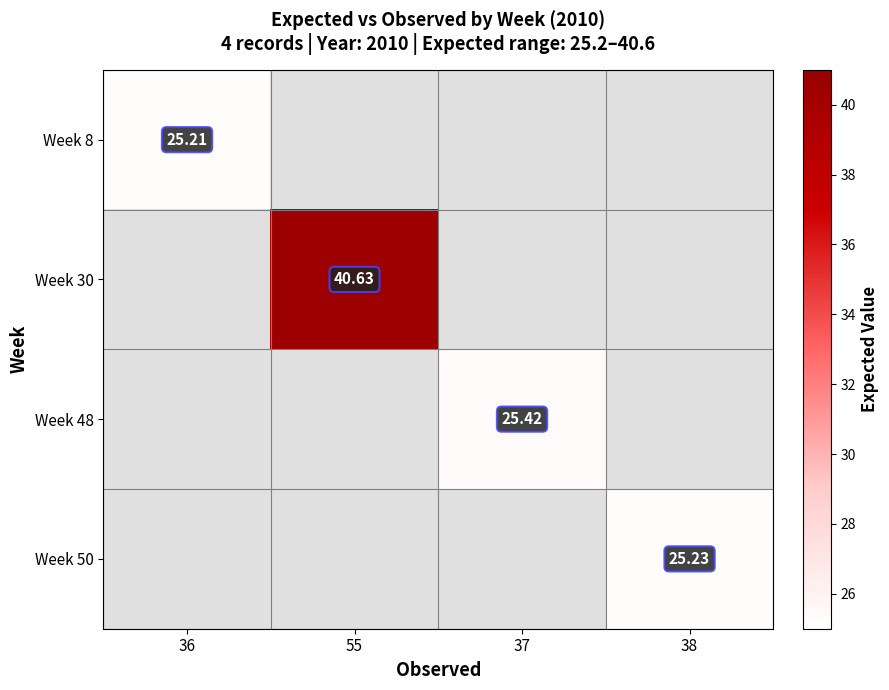

The Week 50 series shows 36.7 at 38. True or false?

False